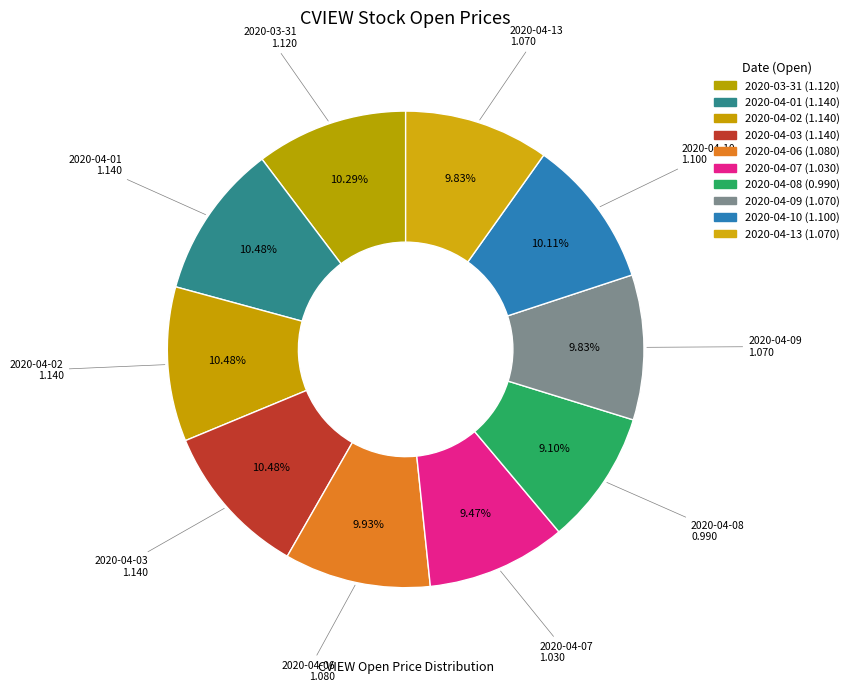

What is the smallest slice in the pie chart?

2020-04-08